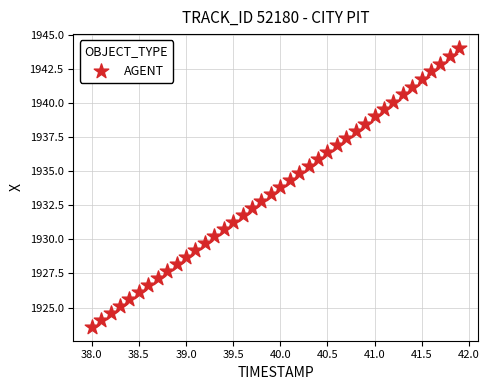

What is the range of X values (max minus min)?

3.9